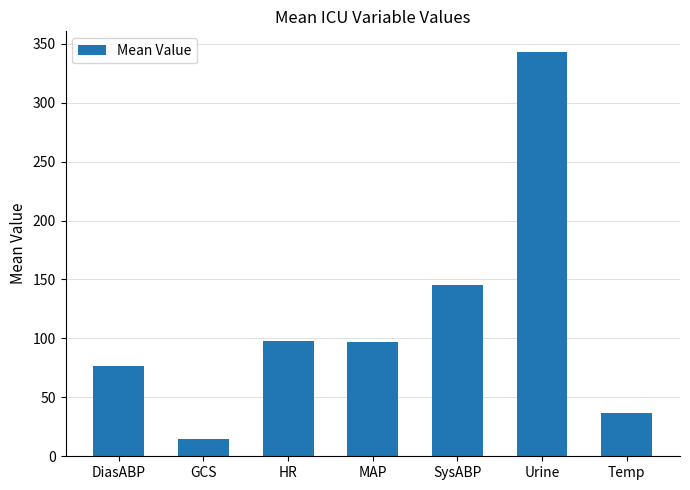

What is the change in value from DiasABP to GCS?

-62.0